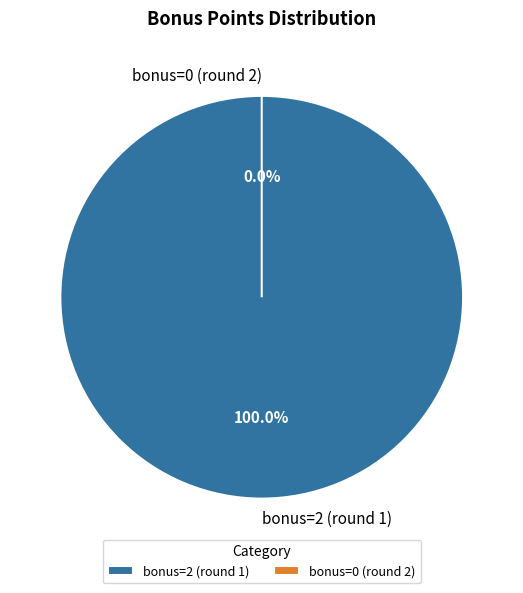

What is the change in value from bonus=2 (round 1) to bonus=0 (round 2)?

-2